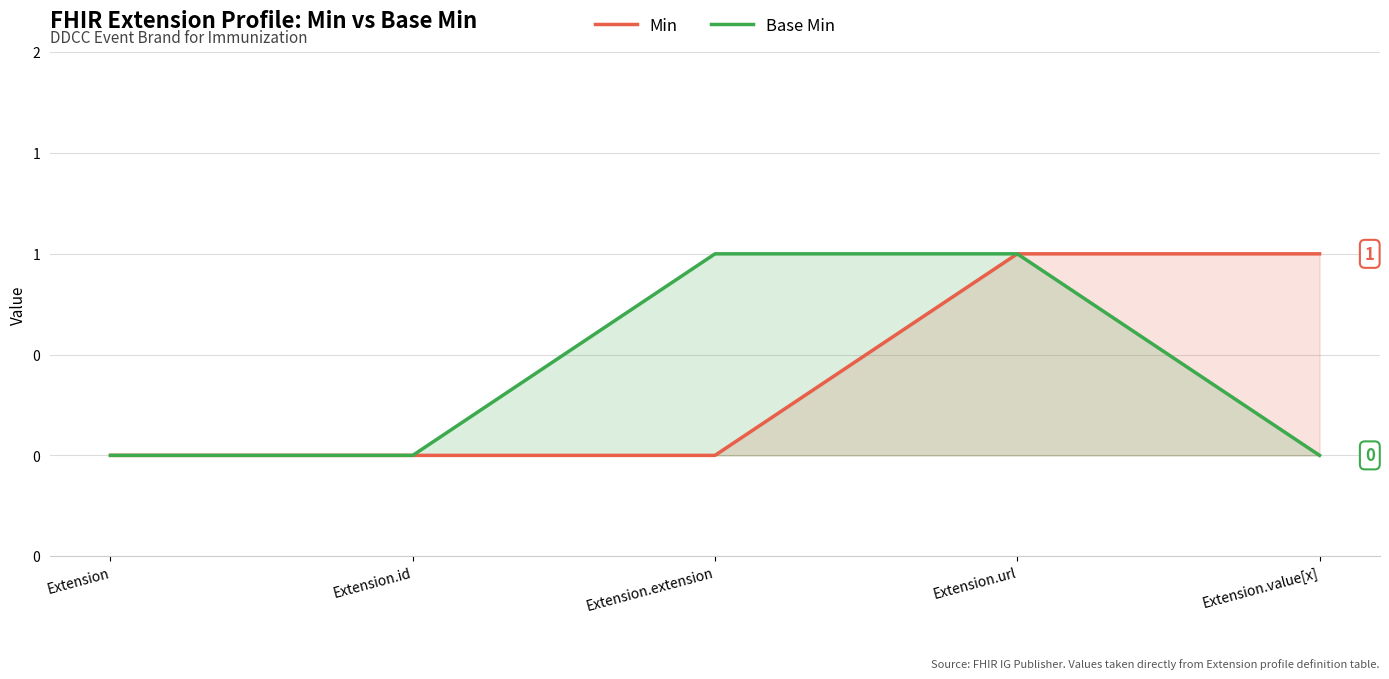

How many lines are shown in the chart?

2